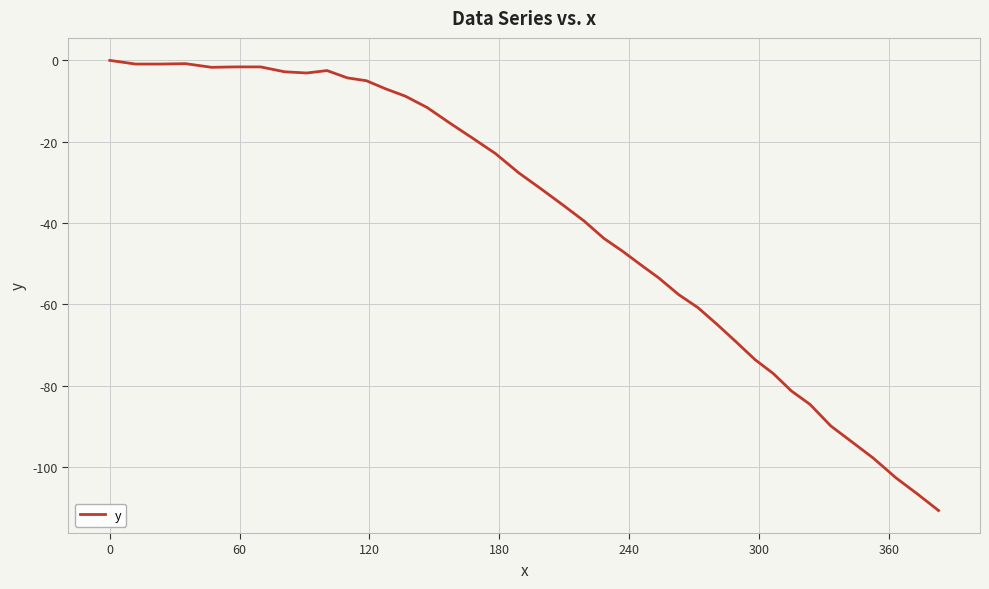

What is the minimum value shown in the chart?

-110.7